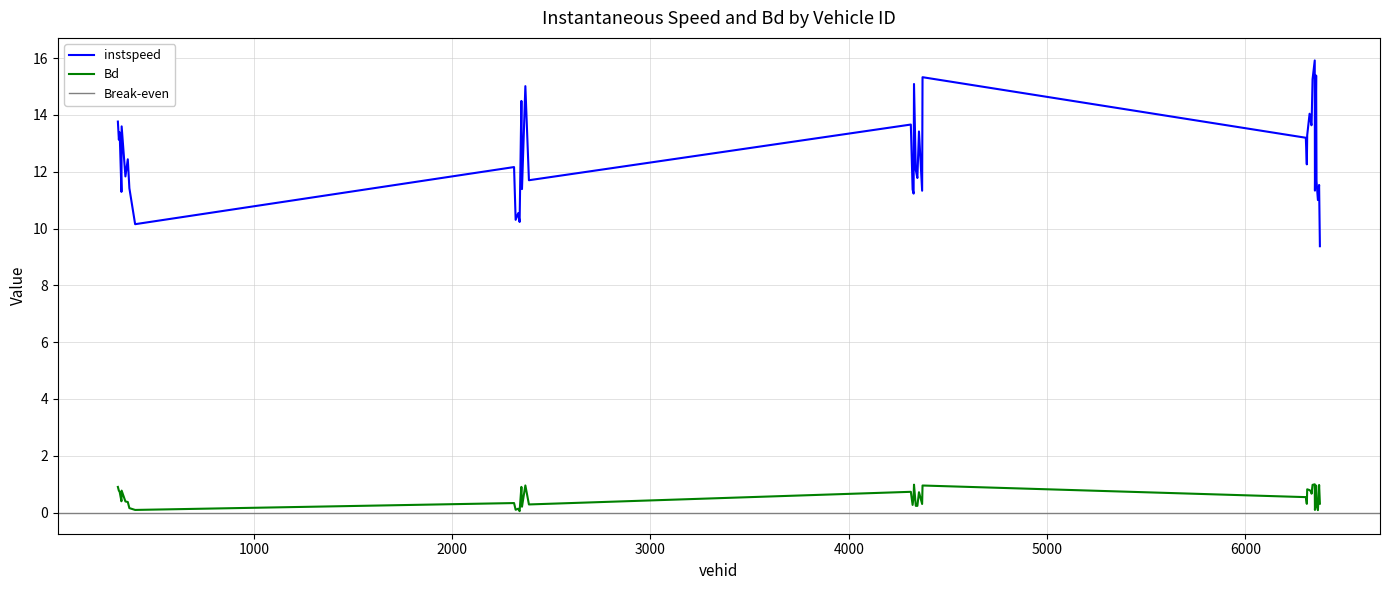

What is the label of the 22nd point from the right?

4322.0